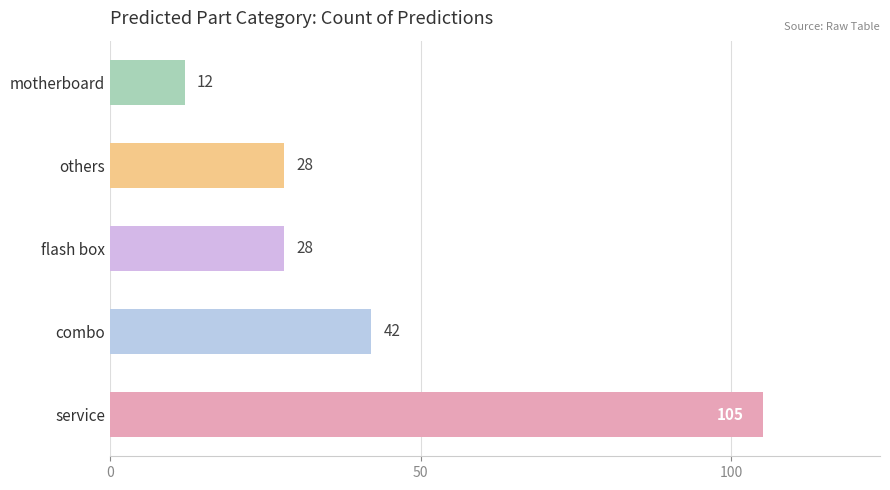

What is the change in value from combo to motherboard?

-30